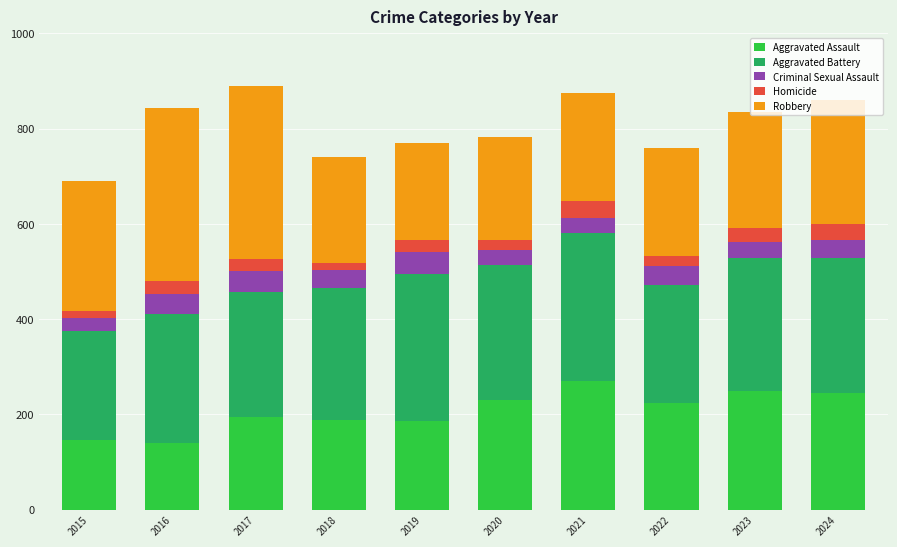

How many categories are shown in the chart?

10